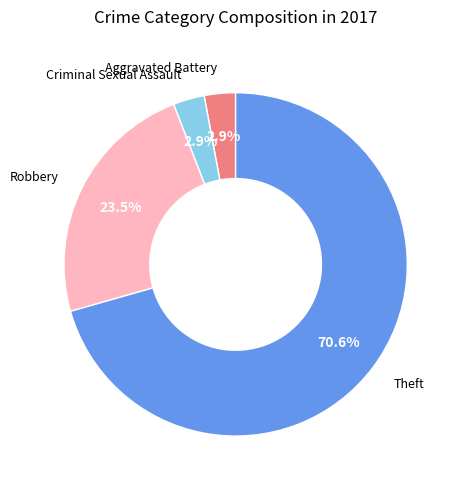

Does any single category account for the majority?

Yes